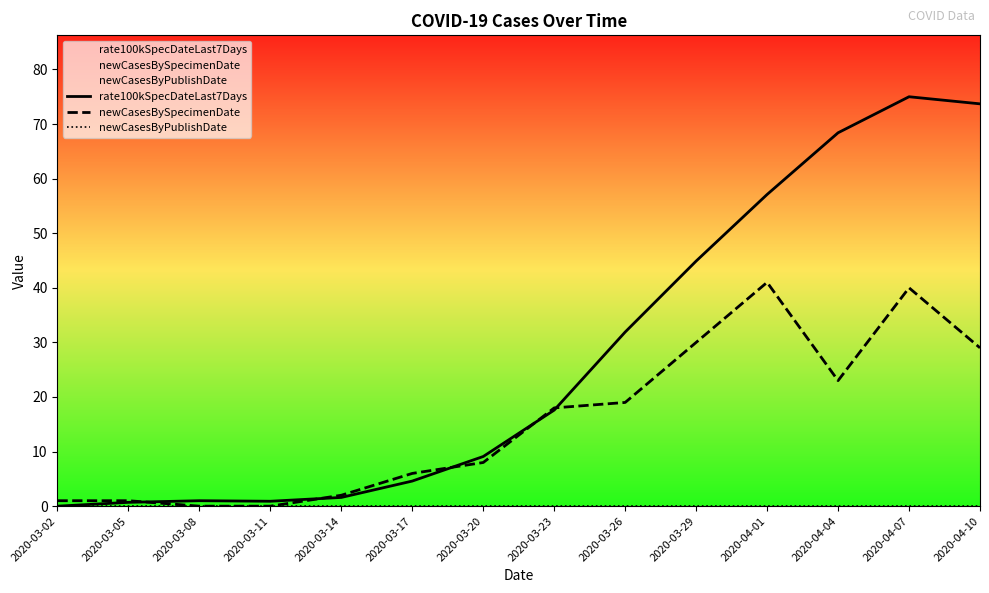

How many values in the newCasesBySpecimenDate series exceed 18?

6